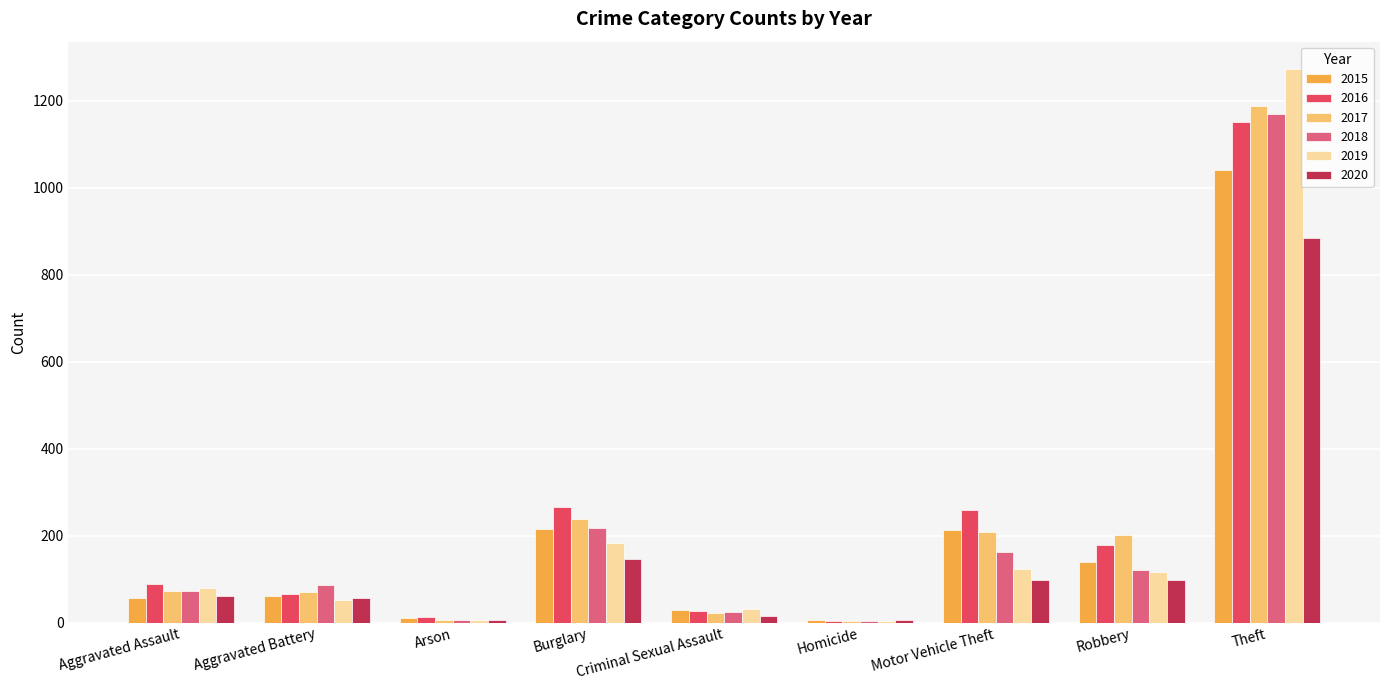

At which category is the sum across all series the highest?

Theft